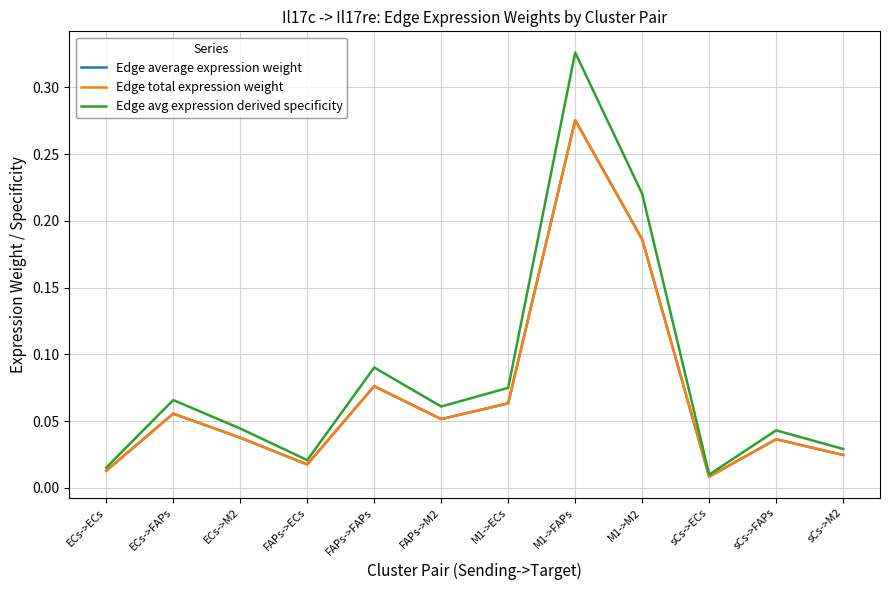

How many lines are shown in the chart?

3